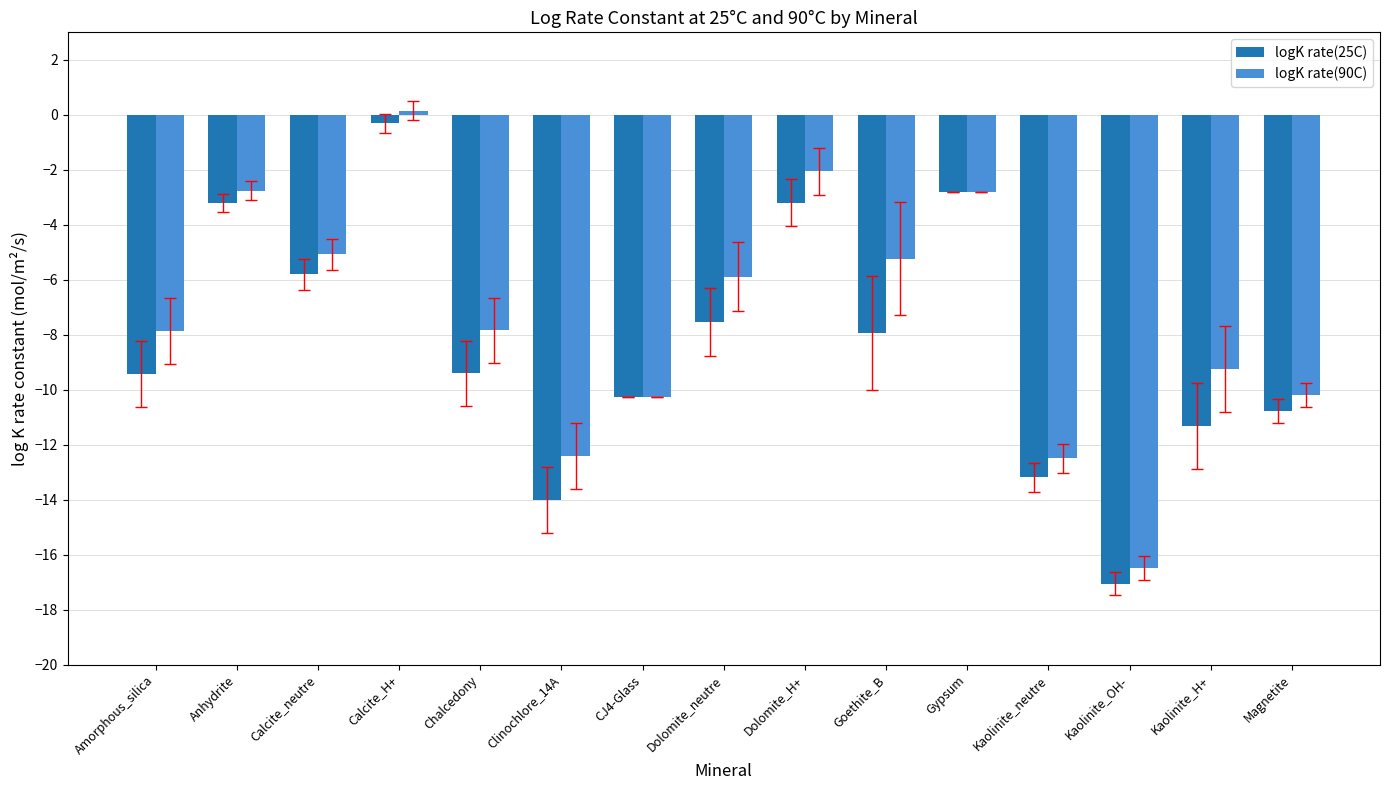

What is the approximate value of logK rate(25C) at Magnetite?

-10.8